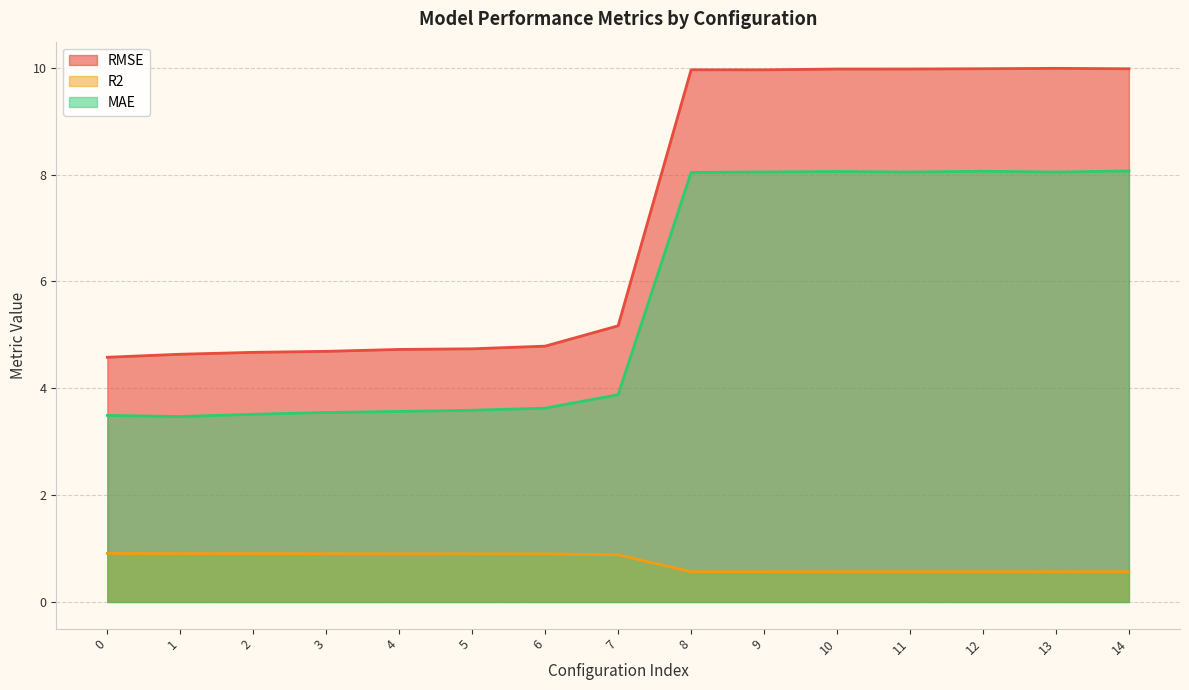

What is the spread (max minus min) of values at 5?

3.8